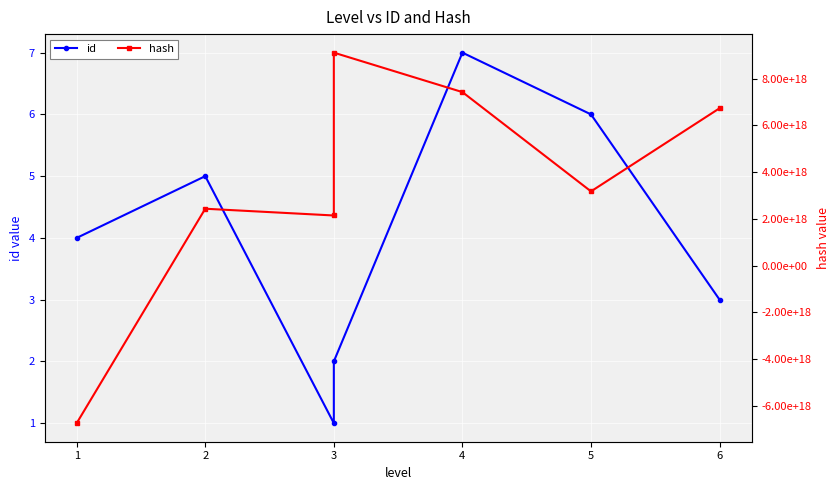

How many lines are shown in the chart?

2